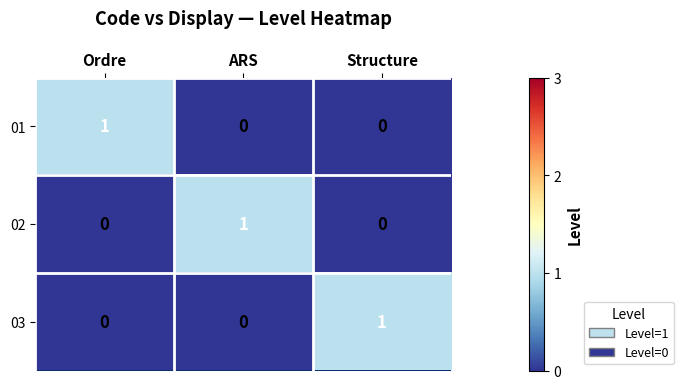

At how many categories does at least one series exceed 0?

3